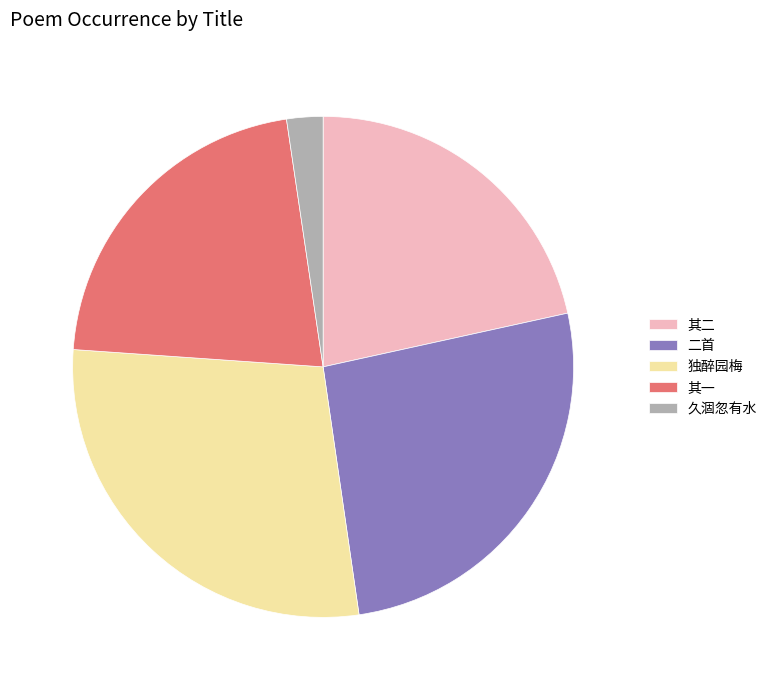

Does 二首 represent more than half of the total?

No